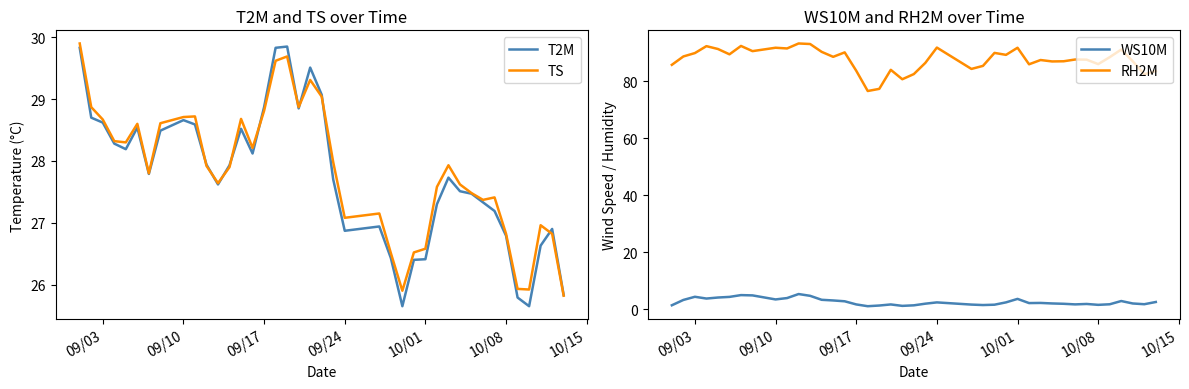

Is it true that T2M equals 41.0 at 09/24?

False